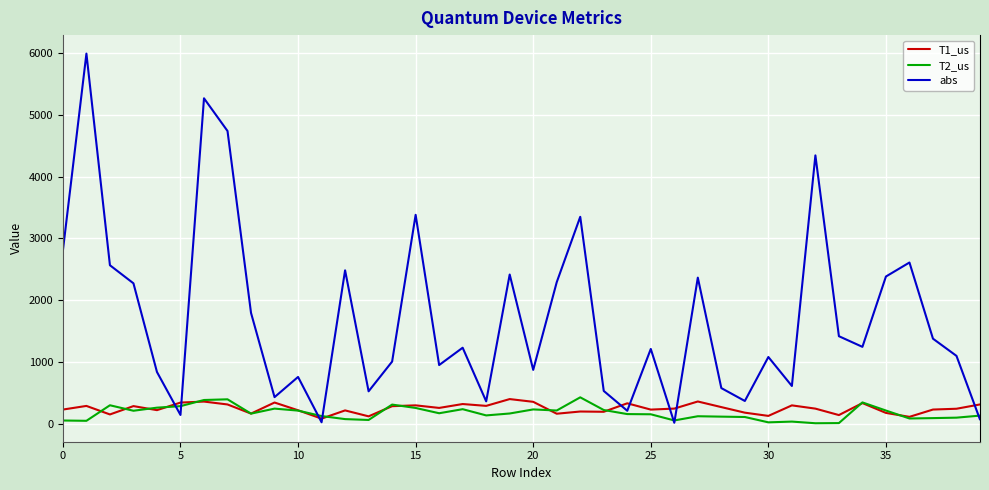

Which series has the widest spread of values?

abs